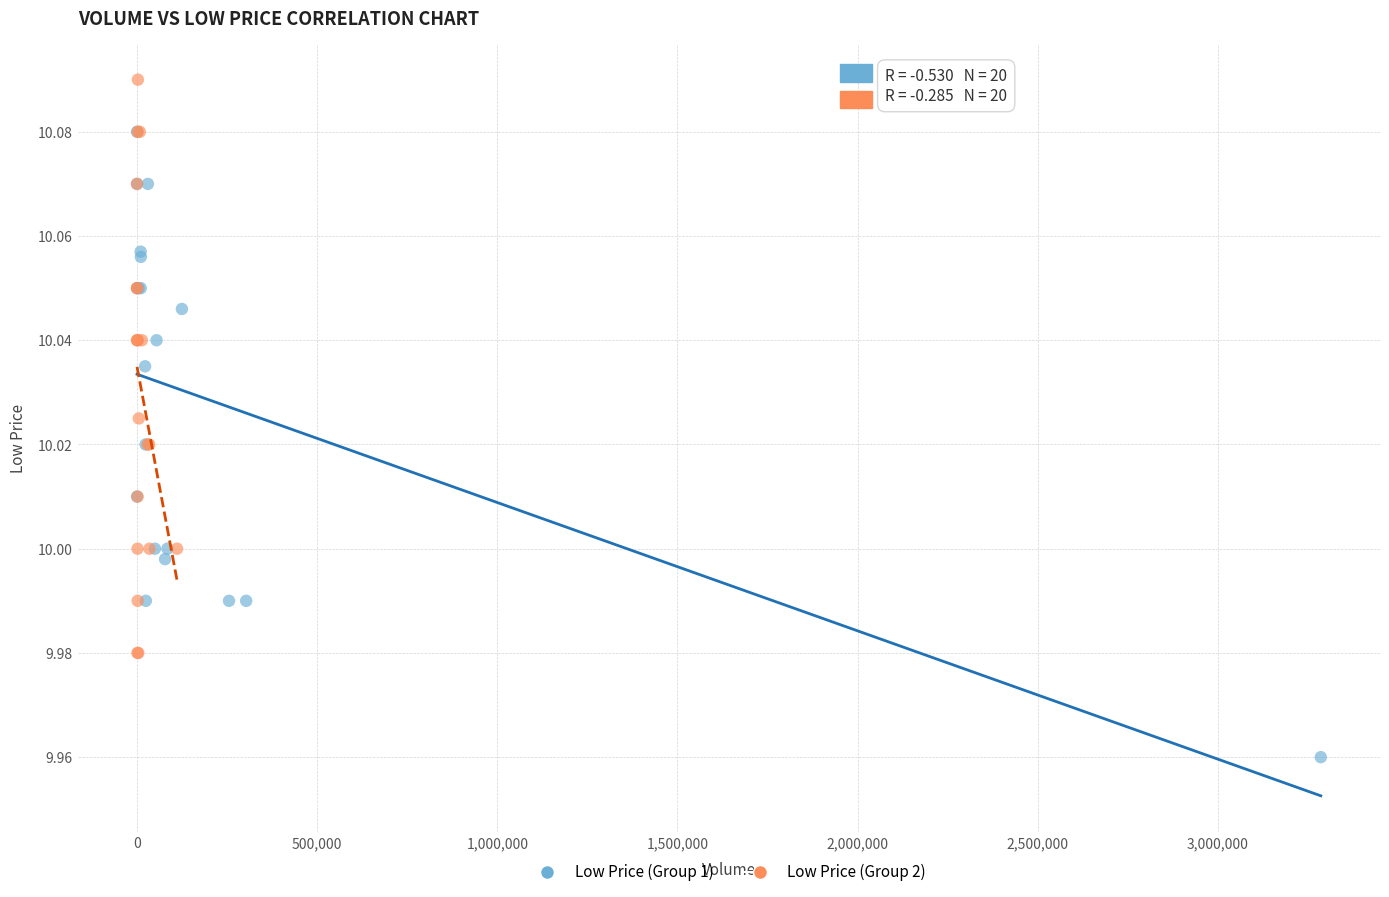

Which series contains the highest Y value?

Low Price (Group 2)